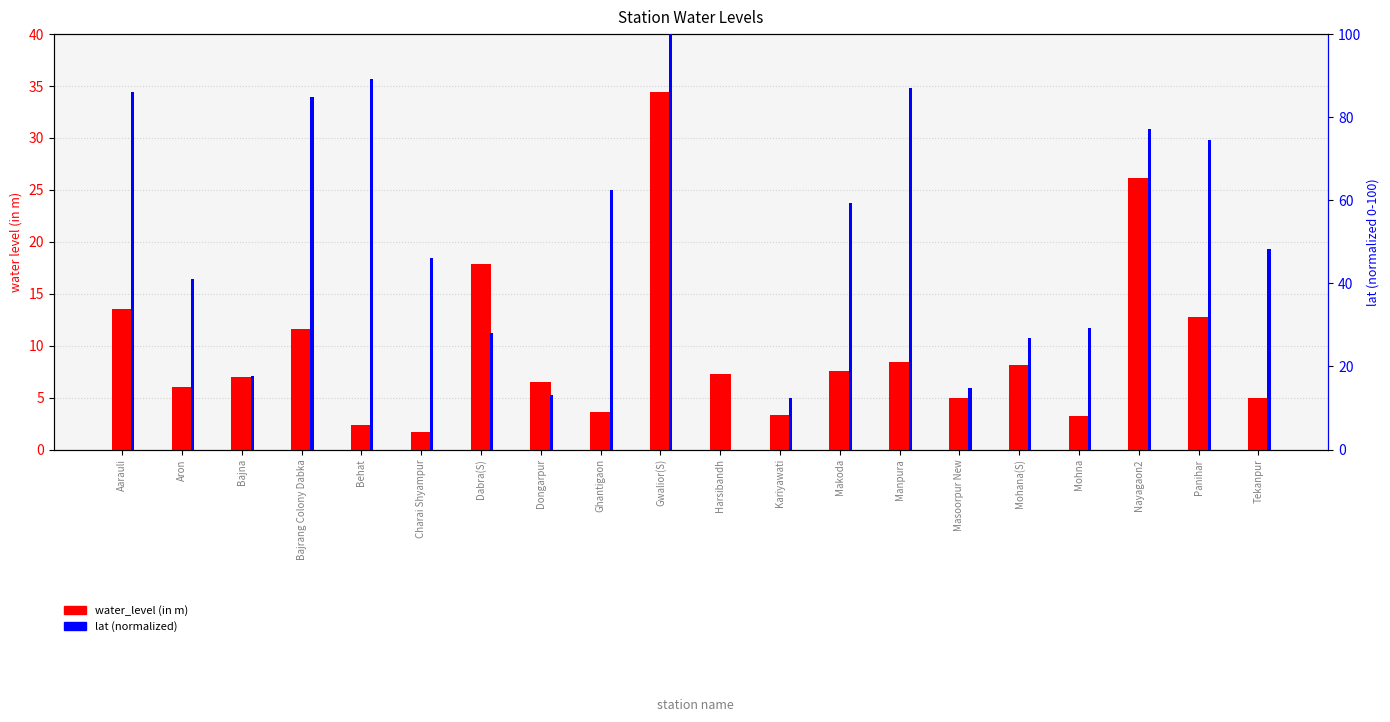

What are all the series names shown in the legend?

water_level (in m), lat (normalized)